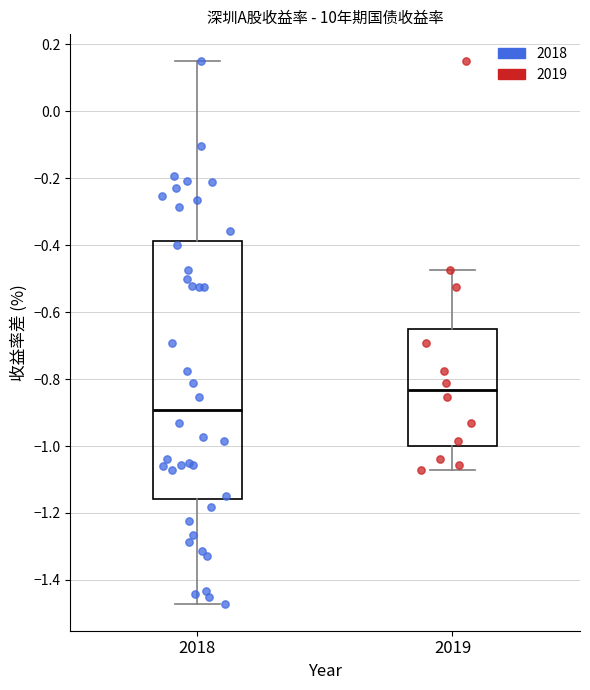

Reading left to right, read every box against the y-axis: the position of its median line, the range the box covers, and the ends of its whiskers. The values are not printed on the chart, so give them approximately, as read against the axis.

2018: median -0.90, box -1.16 to -0.38, whiskers -1.48 to 0.14
2019: median -0.84, box -1.00 to -0.66, whiskers -1.08 to -0.48